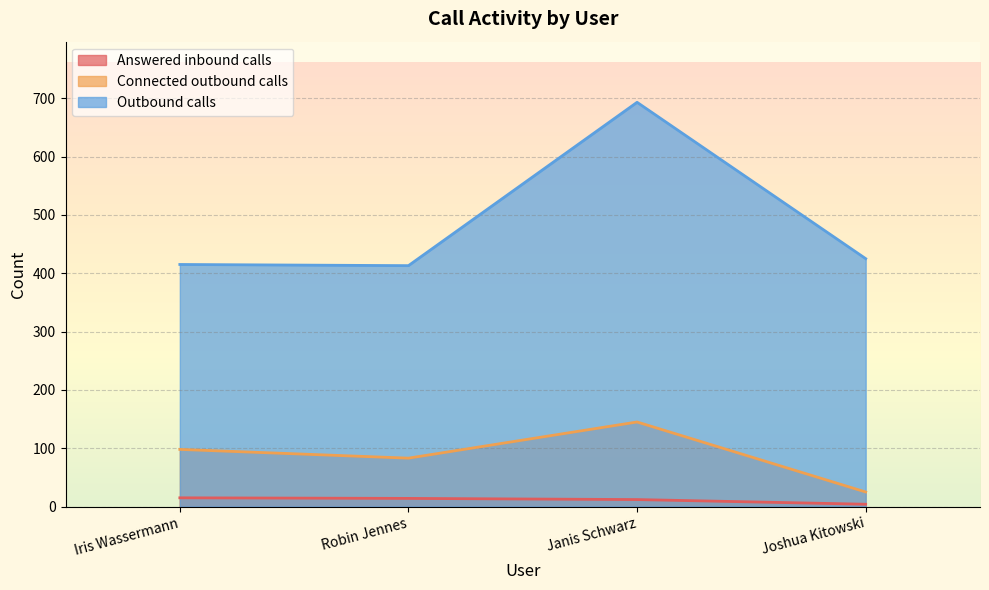

How many lines are shown in the chart?

3